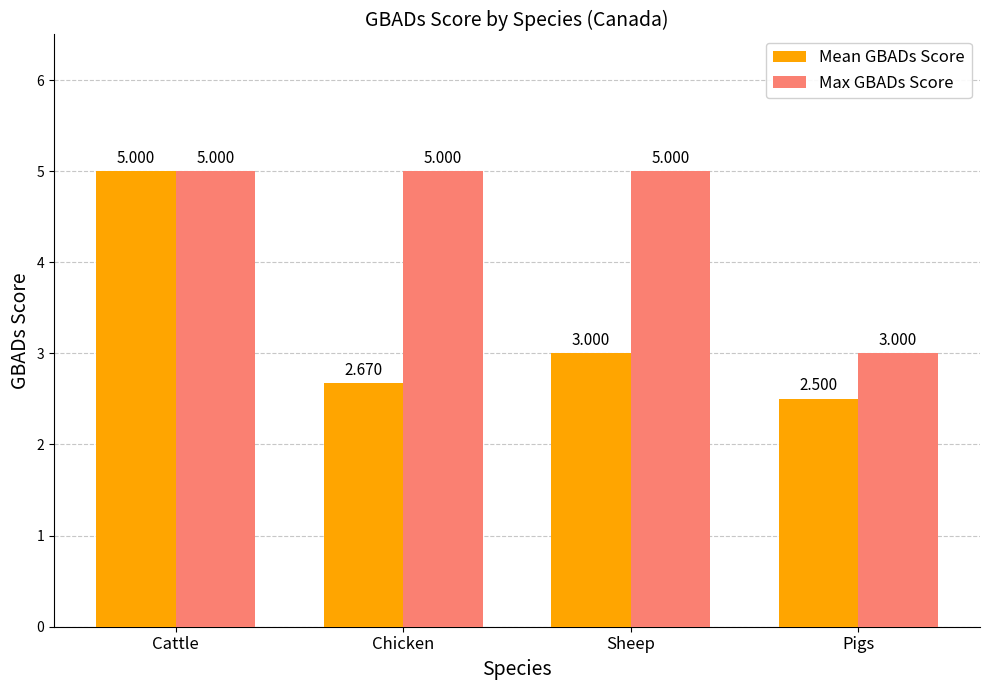

At which category does the chart reach its minimum across all series?

Pigs